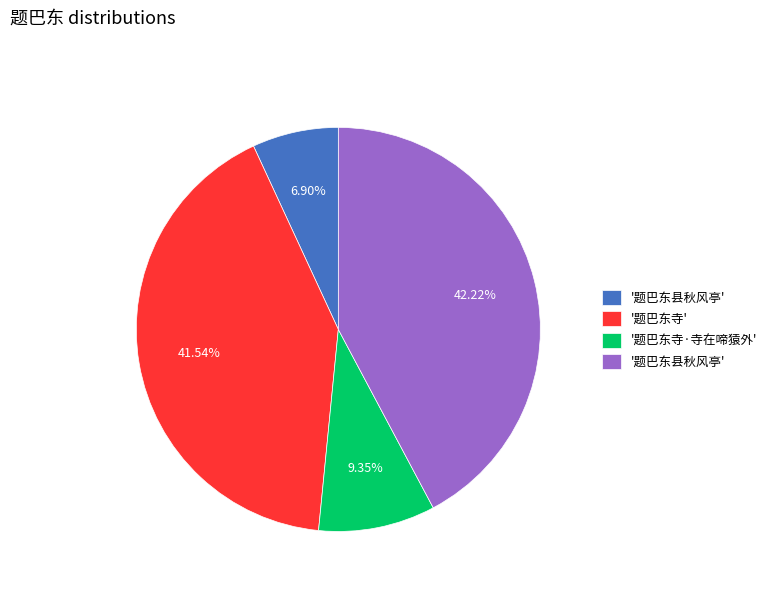

Is there a majority slice in this chart?

No